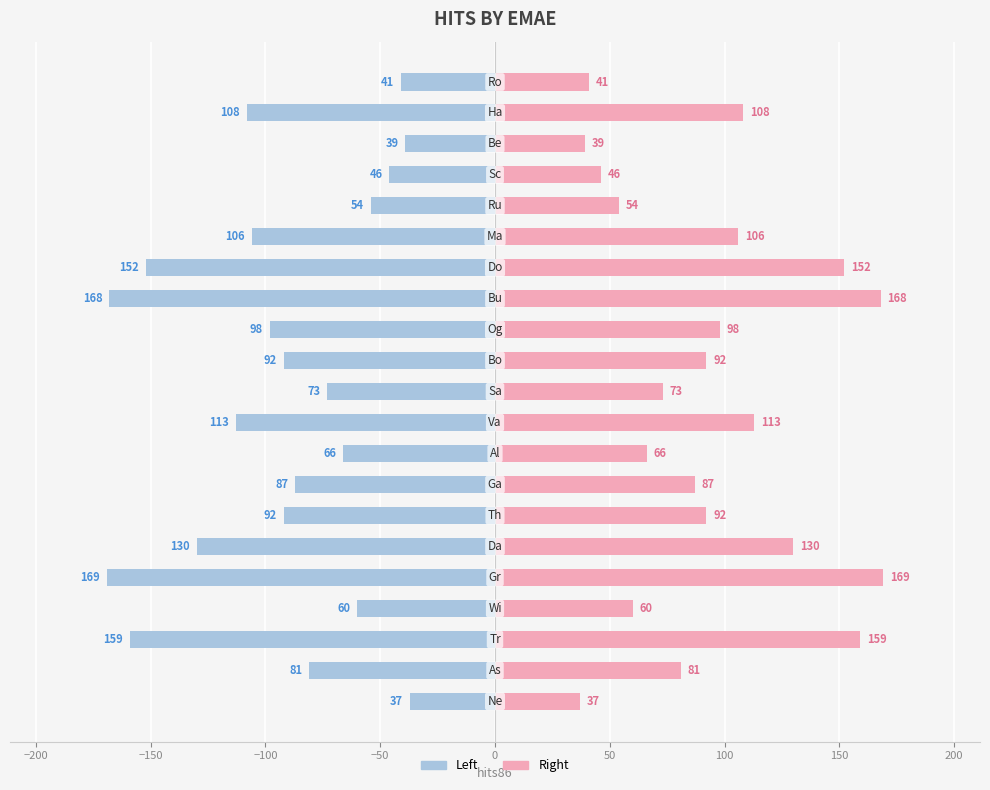

How many series are shown in this chart?

2